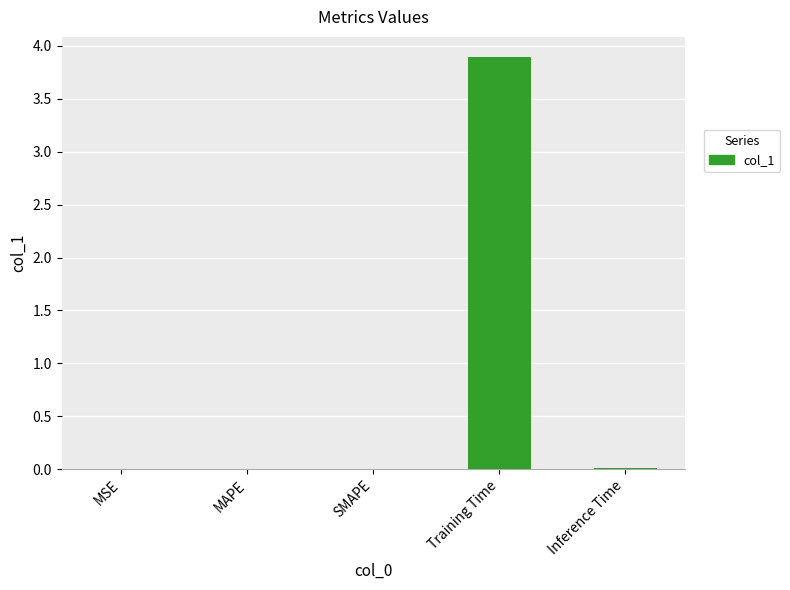

What is the sum of all values?

3.9